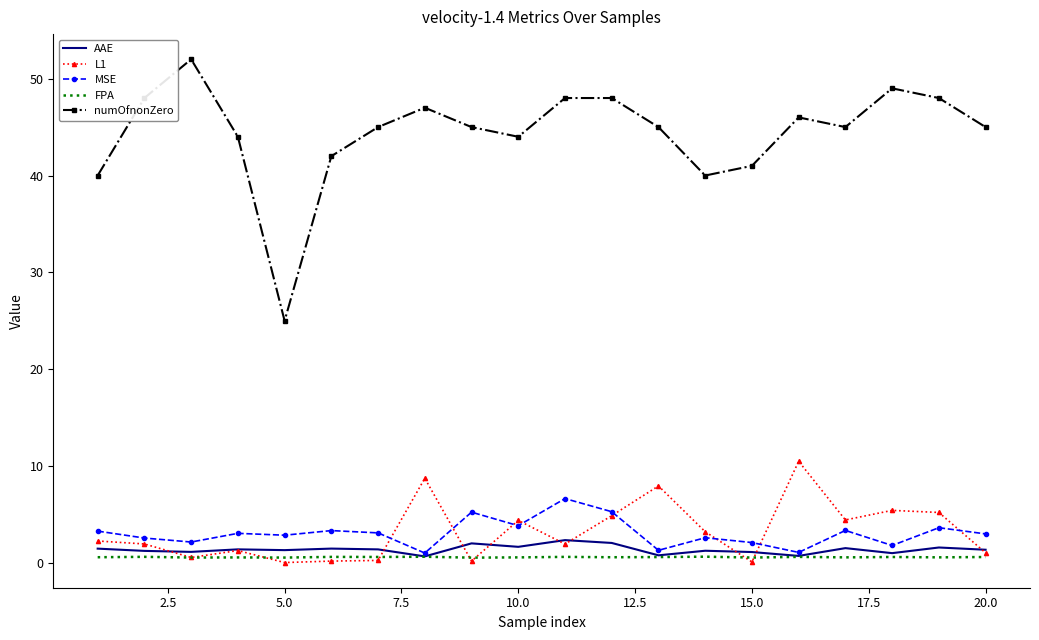

In AAE, how many points are higher than both neighbors (excluding endpoints)?

7